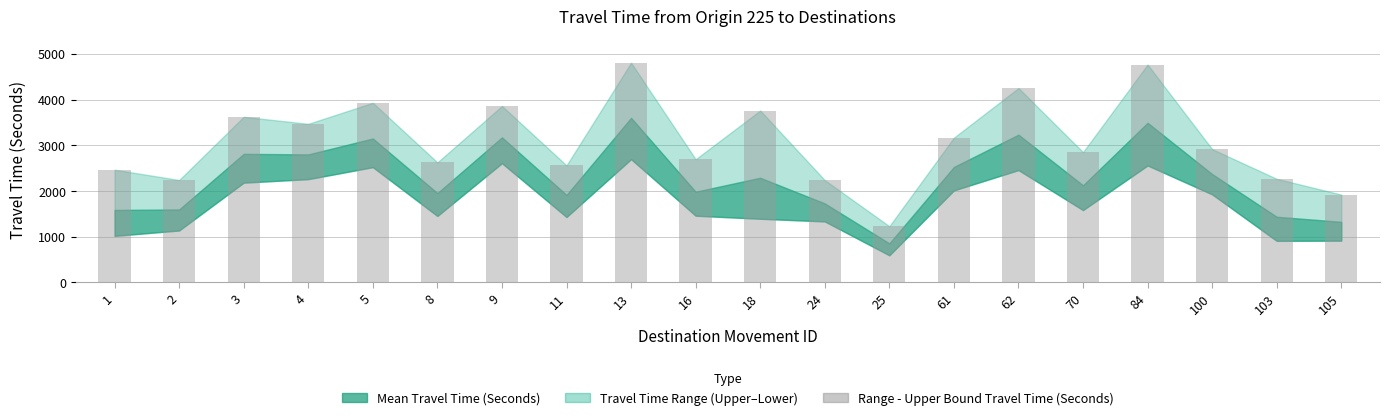

At which label is the value closest to 3019?

100